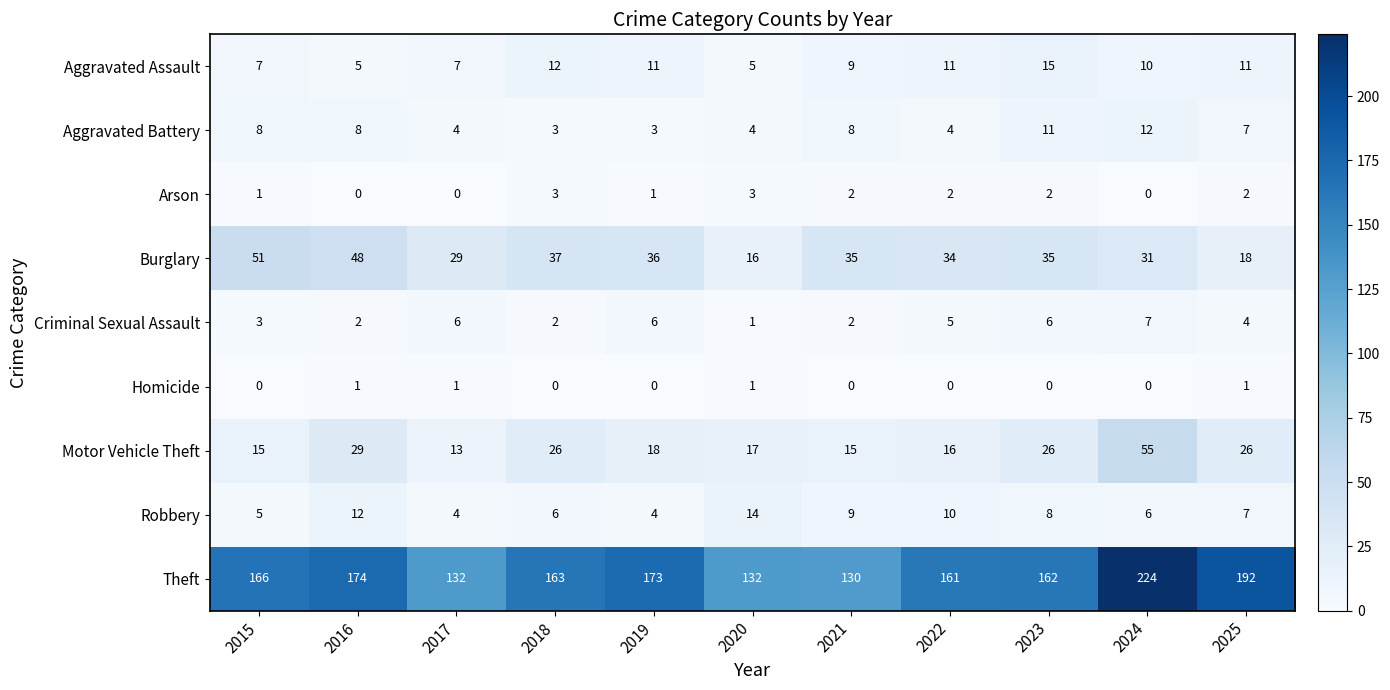

List the series in order of their peak value, highest first.

Theft, Motor Vehicle Theft, Burglary, Aggravated Assault, Robbery, Aggravated Battery, Criminal Sexual Assault, Arson, Homicide